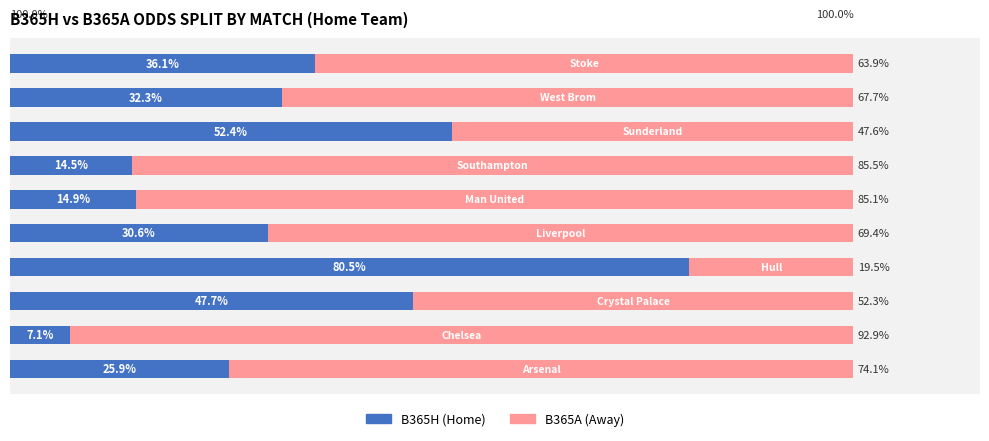

Reading left to right, transcribe all the data shown in this chart.

B365H: 25.9	7.1	47.7	80.5	30.6	14.9	14.5	52.4	32.3	36.1
B365A: 74.1	92.9	52.3	19.5	69.4	85.1	85.5	47.6	67.7	63.9